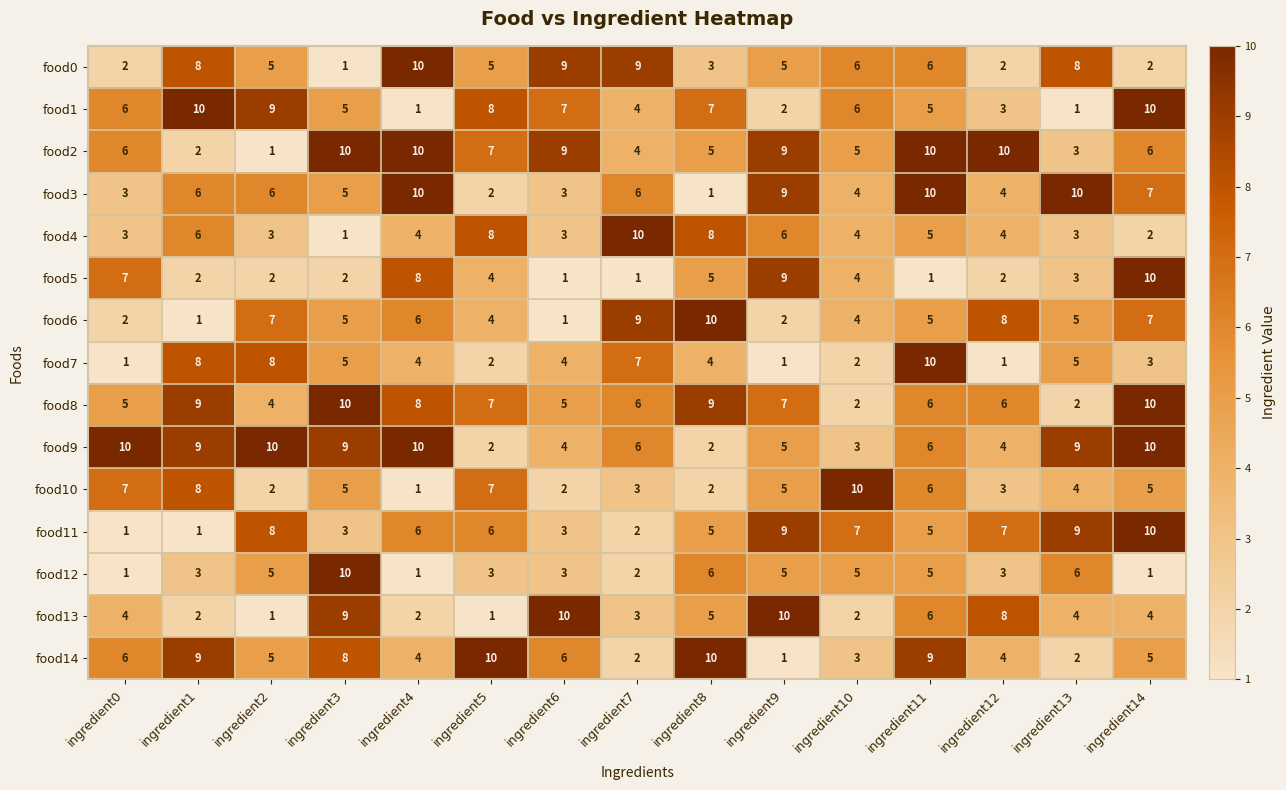

What is the highest value of the food8 series?

10